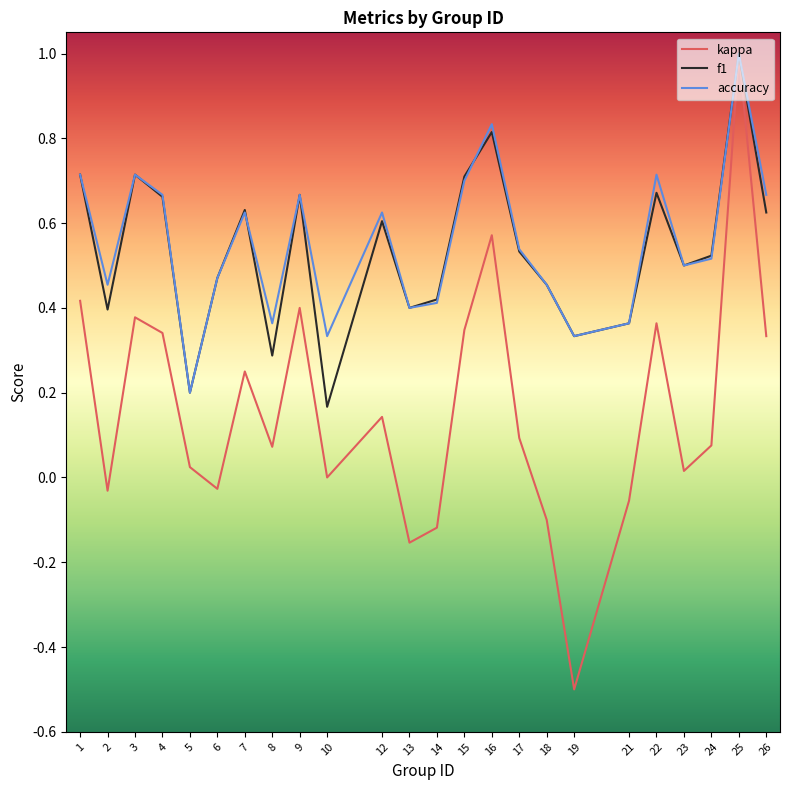

What are all the series names shown in the legend?

kappa, f1, accuracy